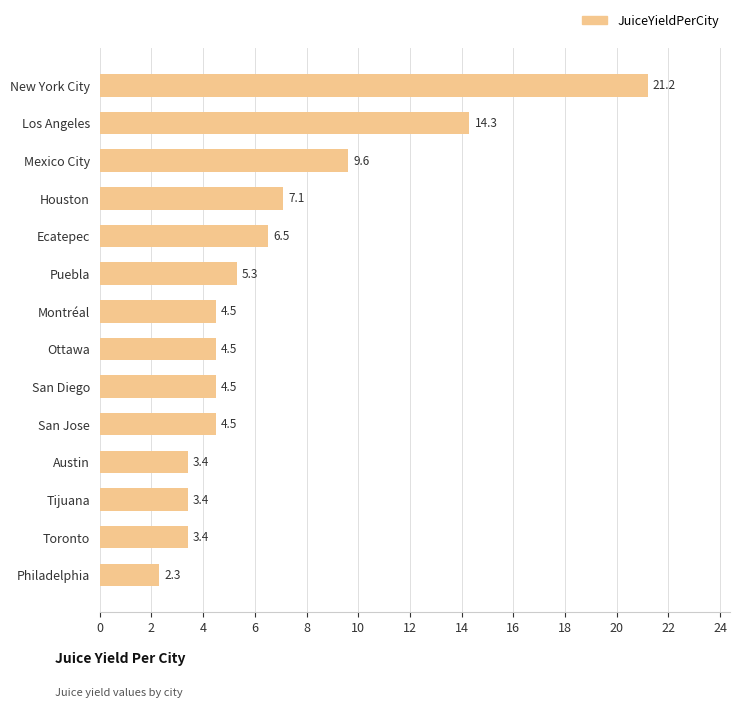

Reading bottom to top, transcribe all the data shown in this chart.

2.3	3.4	3.4	3.4	4.5	4.5	4.5	4.5	5.3	6.5	7.1	9.6	14.3	21.2